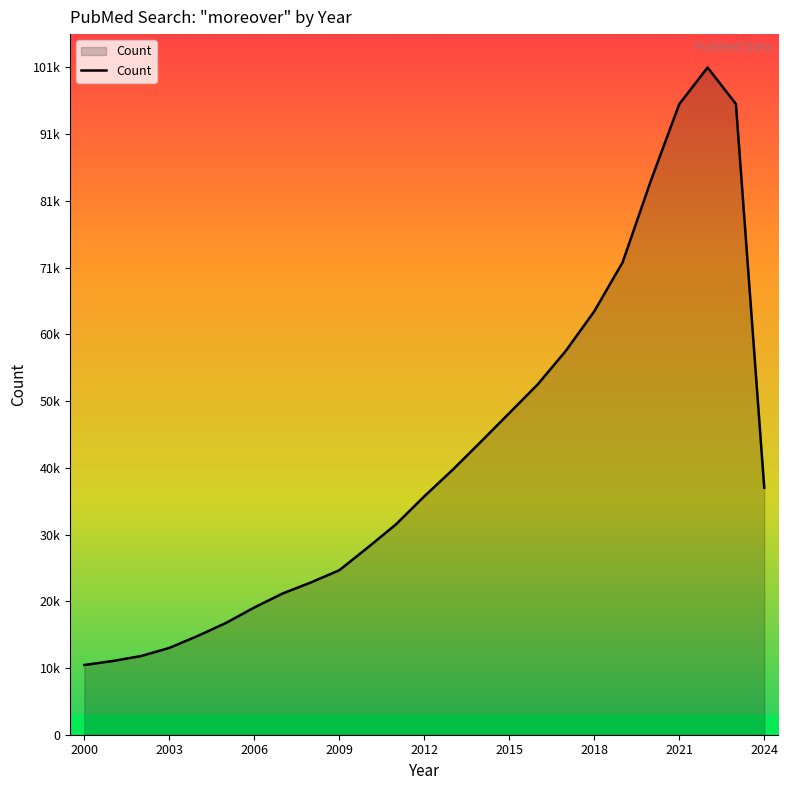

What is the value of the 2nd point from the left?

11124